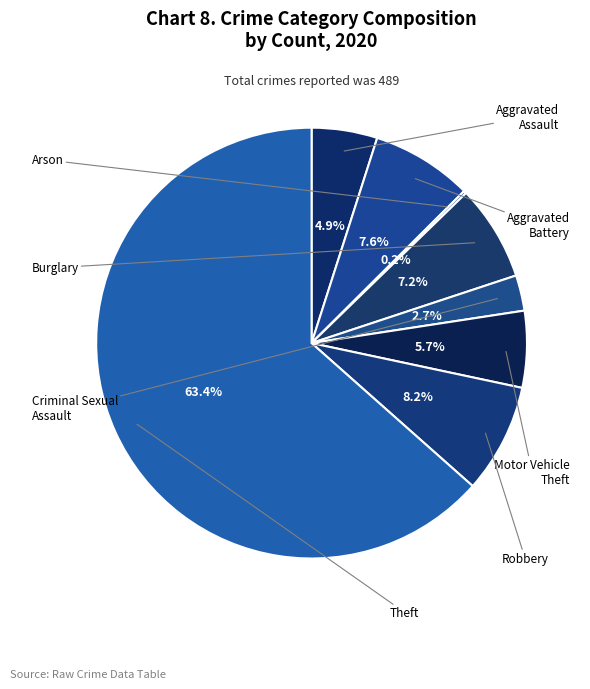

What is the smallest slice in the pie chart?

Arson